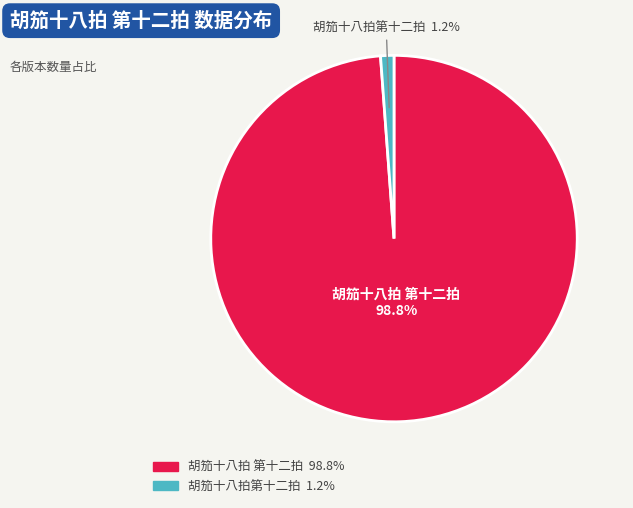

Is it true that 胡笳十八拍 第十二拍 is 99% of the pie?

True